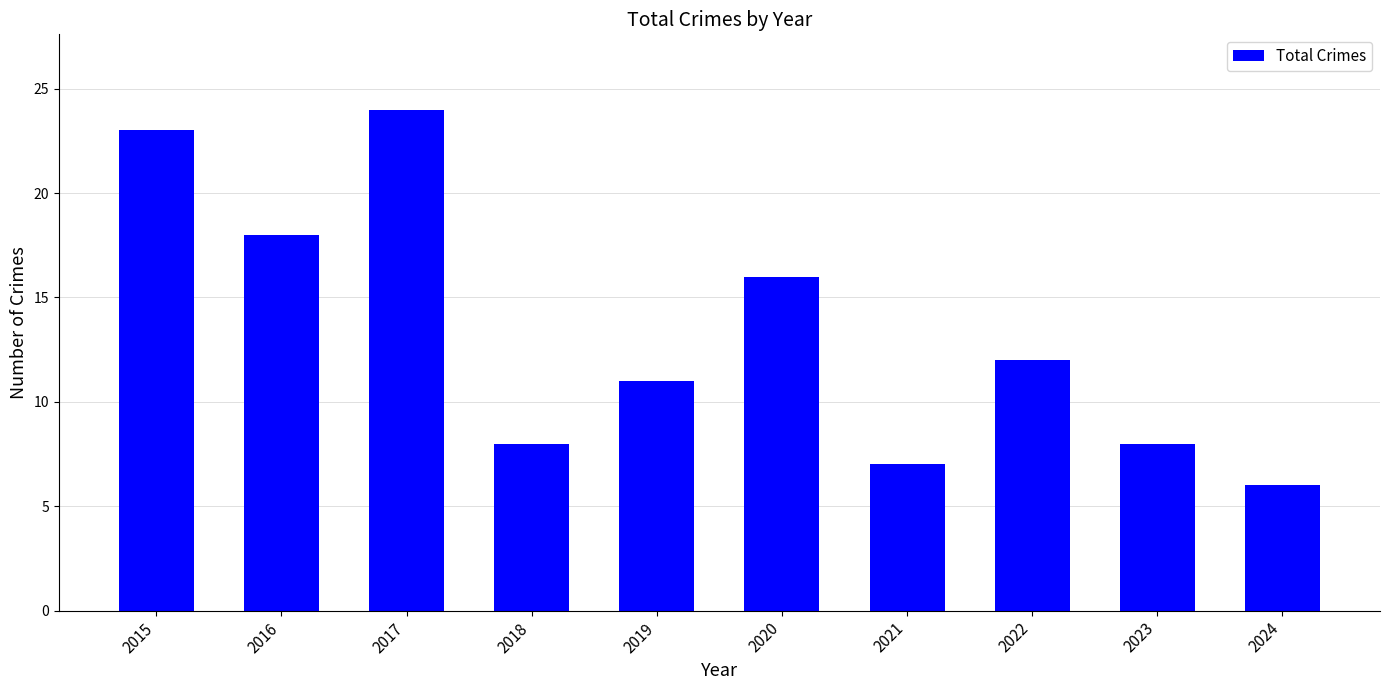

What is the difference between the second highest and minimum values?

17